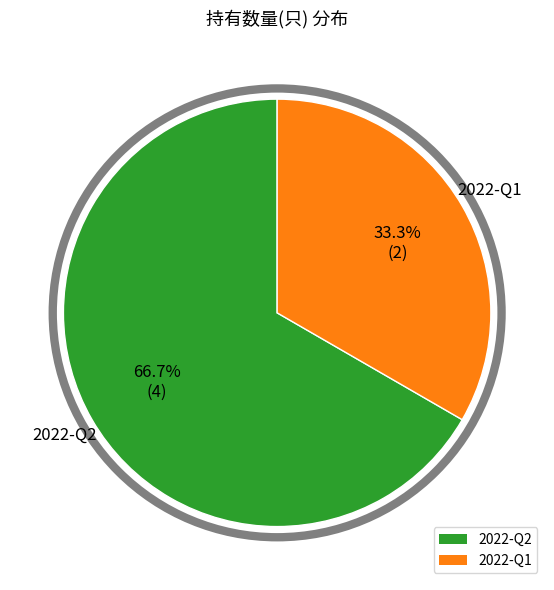

The 2022-Q1 slice represents 44% of the pie. True or false?

False